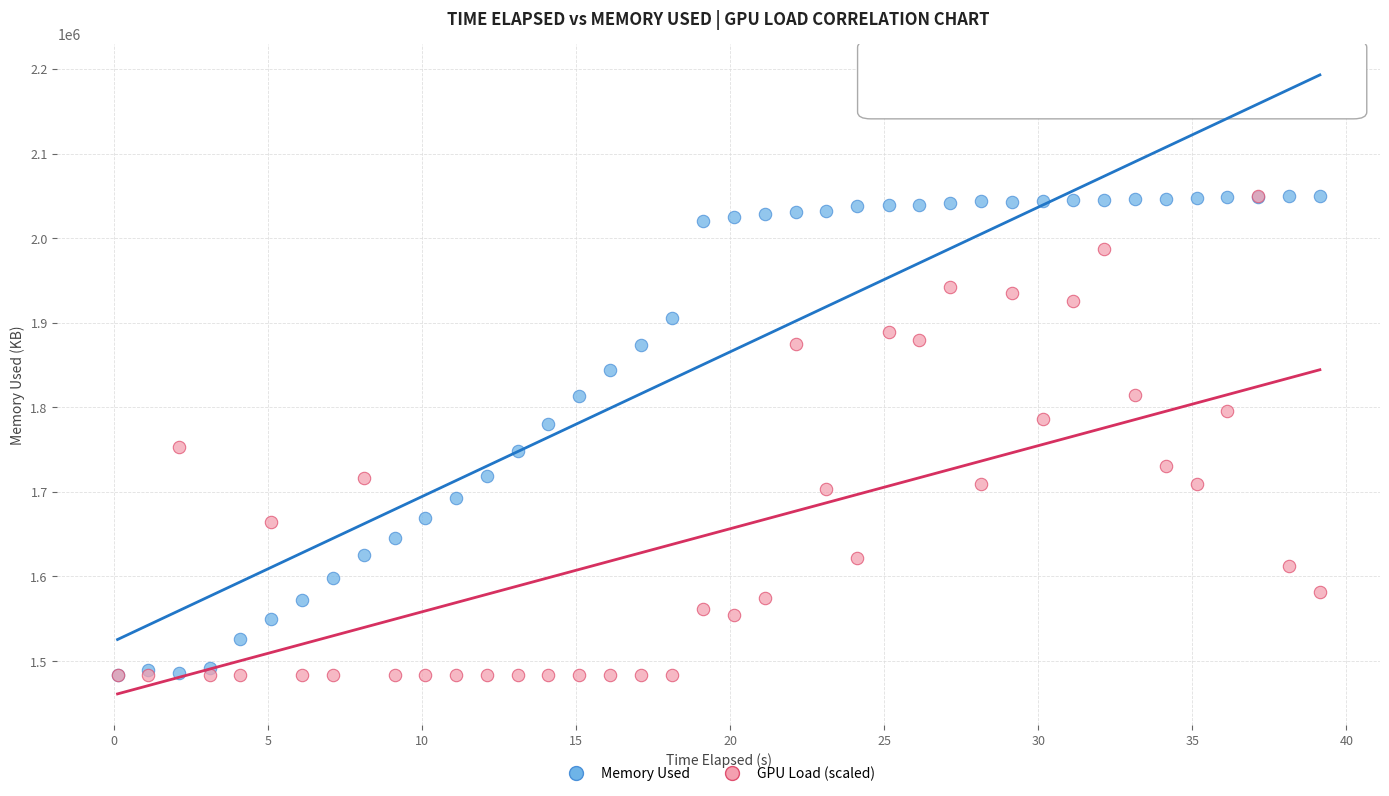

What are all the series names shown in the legend?

Memory Used, GPU Load (scaled)